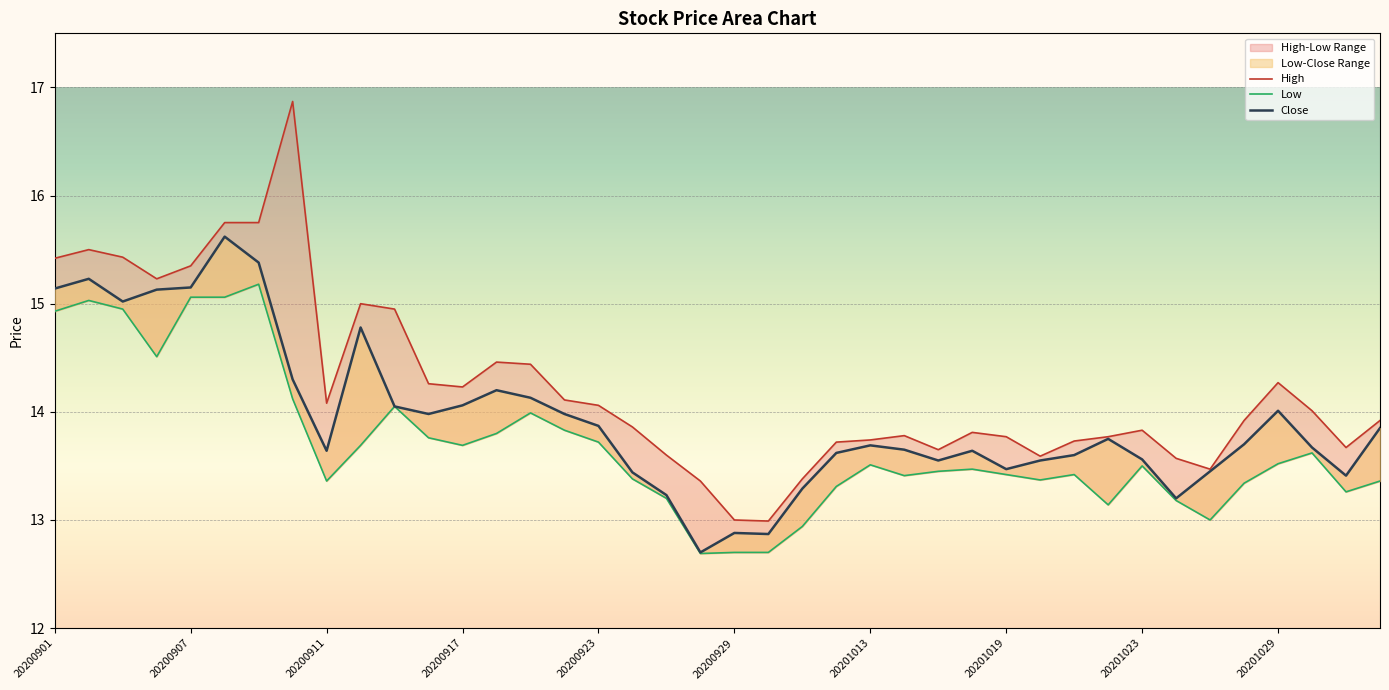

Reading left to right, extract all data points from this chart.

High: 15.4	15.5	15.4	15.2	15.3	15.8	15.8	16.9	14.1	15.0	14.9	14.3	14.2	14.5	14.4	14.1	14.1	13.9	13.6	13.4	13.0	13.0	13.4	13.7	13.7	13.8	13.7	13.8	13.8	13.6	13.7	13.8	13.8	13.6	13.5	13.9	14.3	14.0	13.7	13.9
Low: 14.9	15.0	14.9	14.5	15.1	15.1	15.2	14.1	13.4	13.7	14.1	13.8	13.7	13.8	14.0	13.8	13.7	13.4	13.2	12.7	12.7	12.7	12.9	13.3	13.5	13.4	13.4	13.5	13.4	13.4	13.4	13.1	13.5	13.2	13.0	13.3	13.5	13.6	13.3	13.4
Close: 15.1	15.2	15.0	15.1	15.2	15.6	15.4	14.3	13.6	14.8	14.1	14.0	14.1	14.2	14.1	14.0	13.9	13.4	13.2	12.7	12.9	12.9	13.3	13.6	13.7	13.7	13.6	13.6	13.5	13.6	13.6	13.8	13.6	13.2	13.4	13.7	14.0	13.7	13.4	13.8